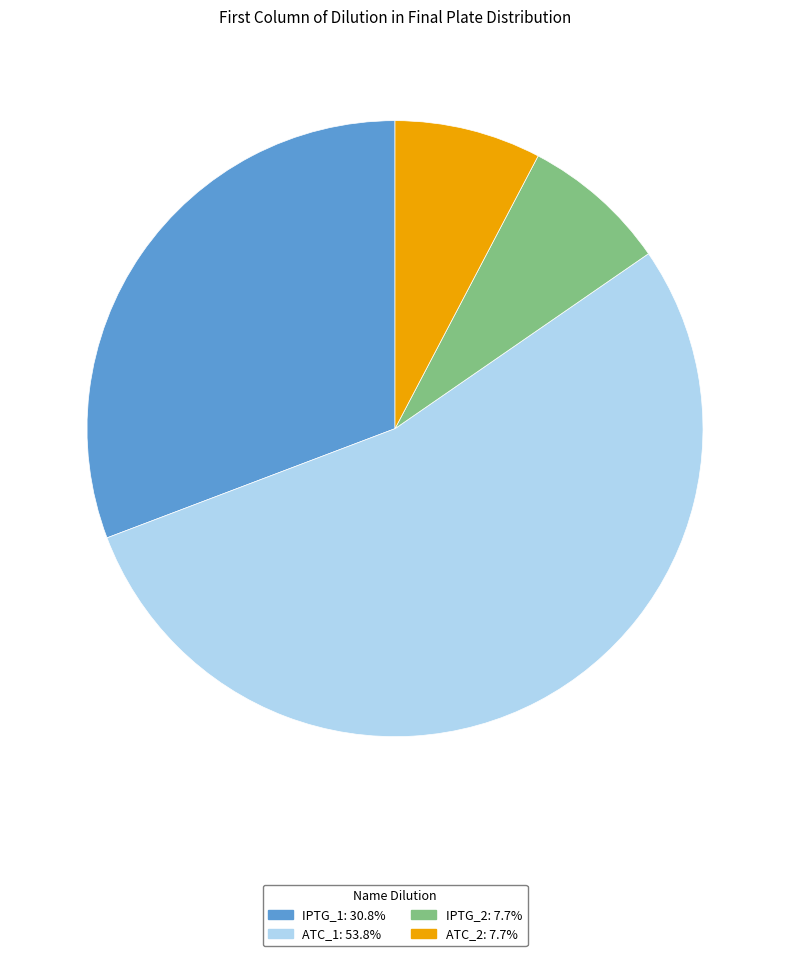

Is IPTG_2 the majority of the pie?

No